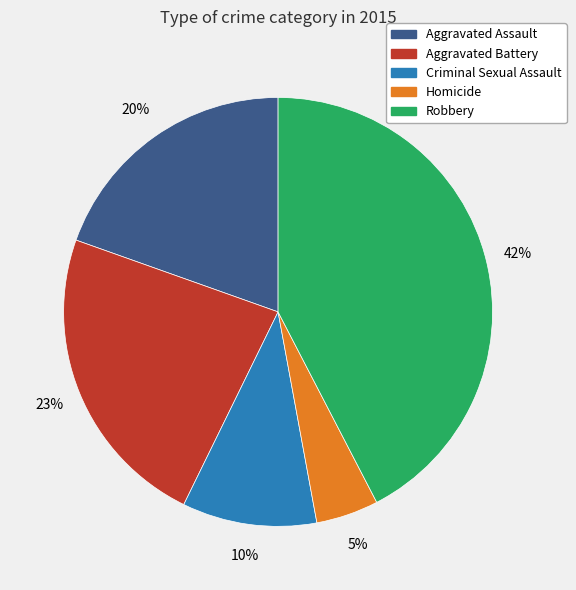

To the nearest percent, what portion does Homicide represent?

5%